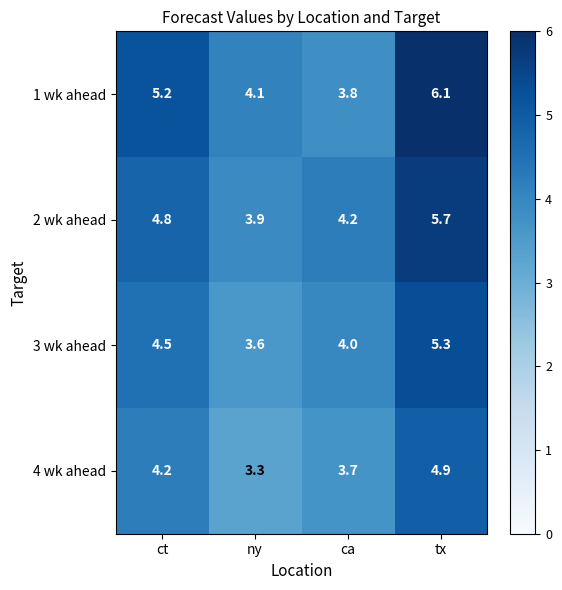

At how many categories does at least one series exceed 3?

4